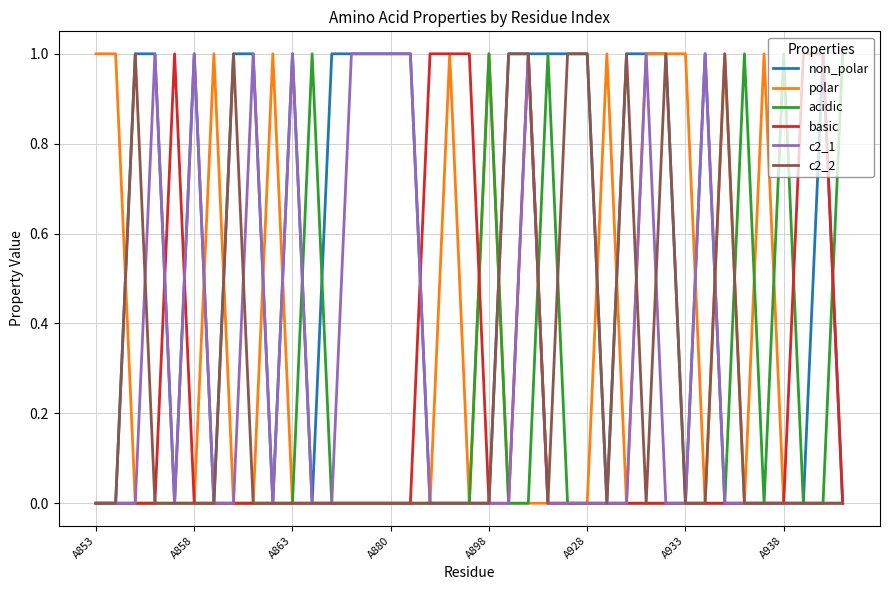

Which series has the largest total across all categories?

non_polar